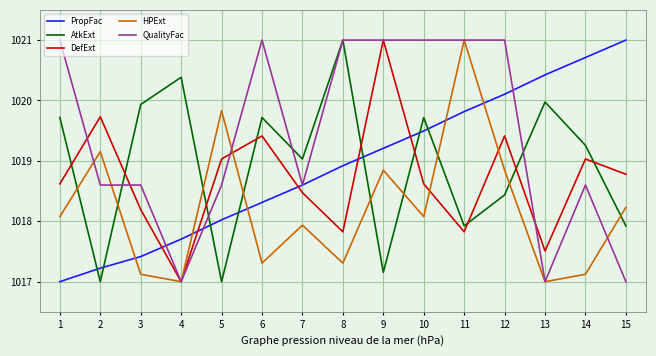

At 2, list the series in order from smallest to largest.

AtkExt, PropFac, QualityFac, HPExt, DefExt